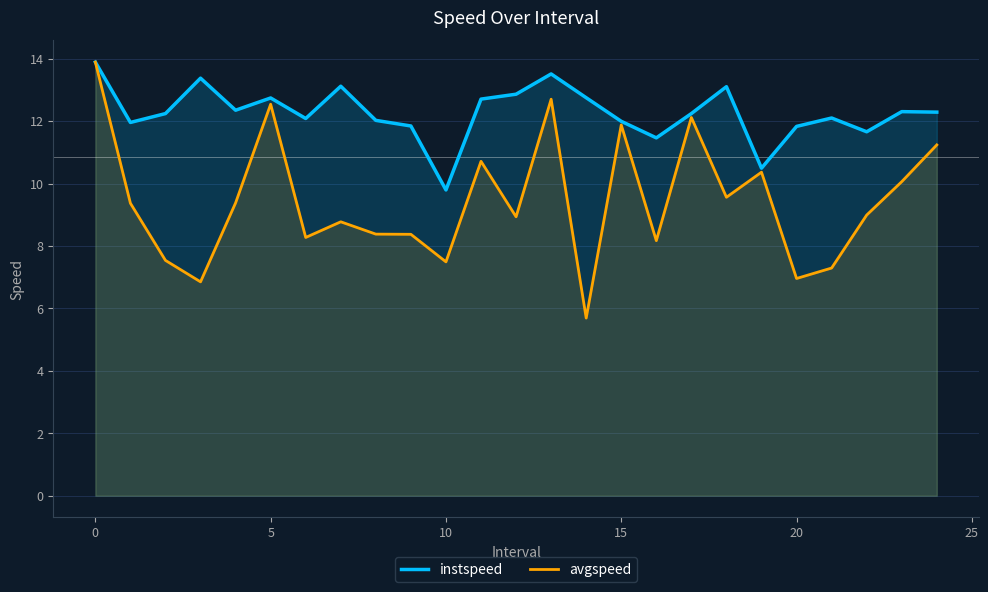

Which series has the widest spread of values?

avgspeed